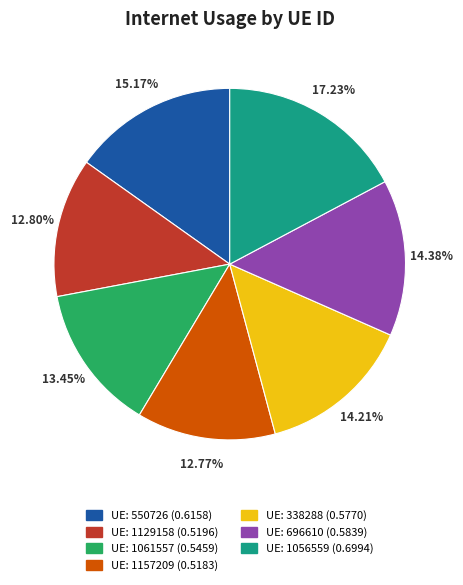

Does any single category account for the majority?

No